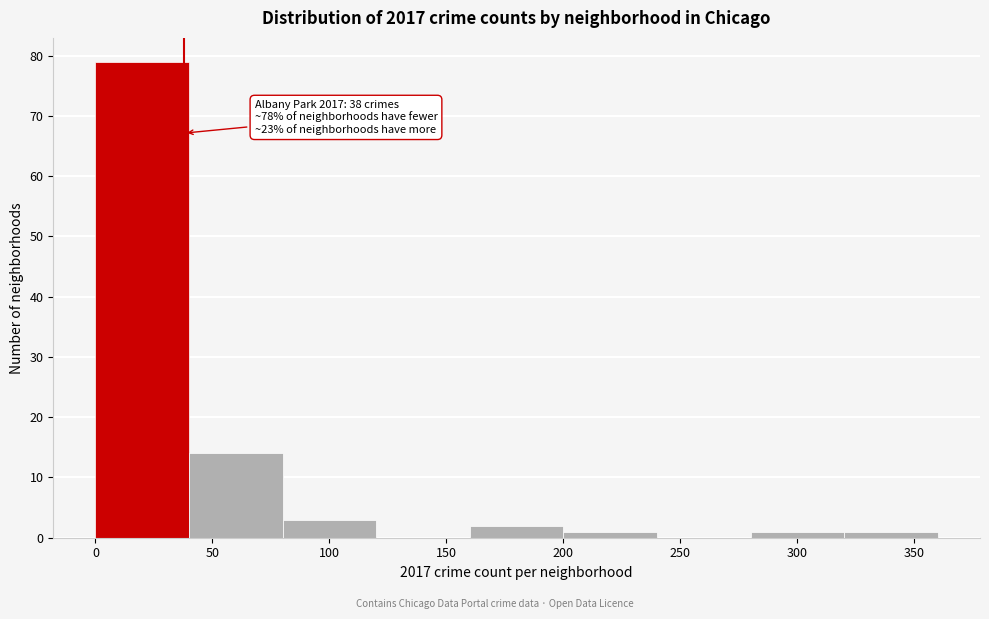

Which range on the x-axis has the tallest bar?

0 to 40